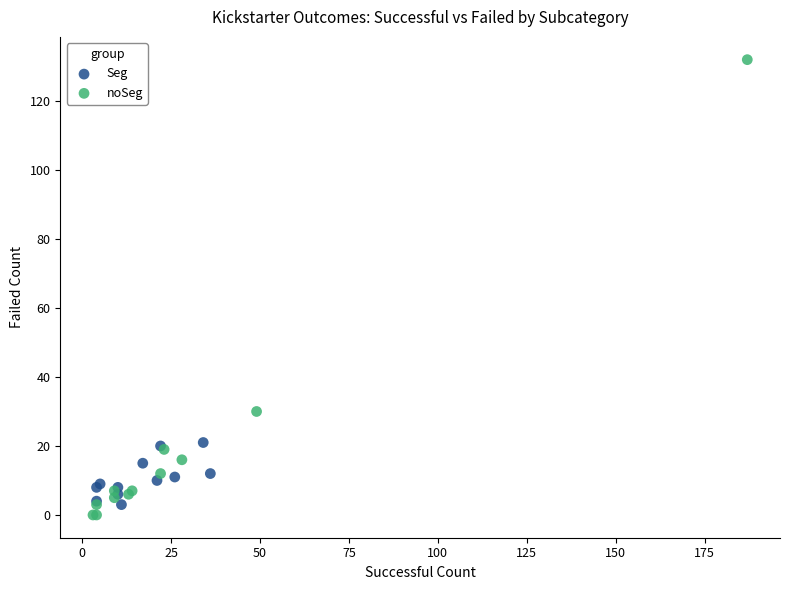

Which series has the largest Y range (max minus min)?

noSeg